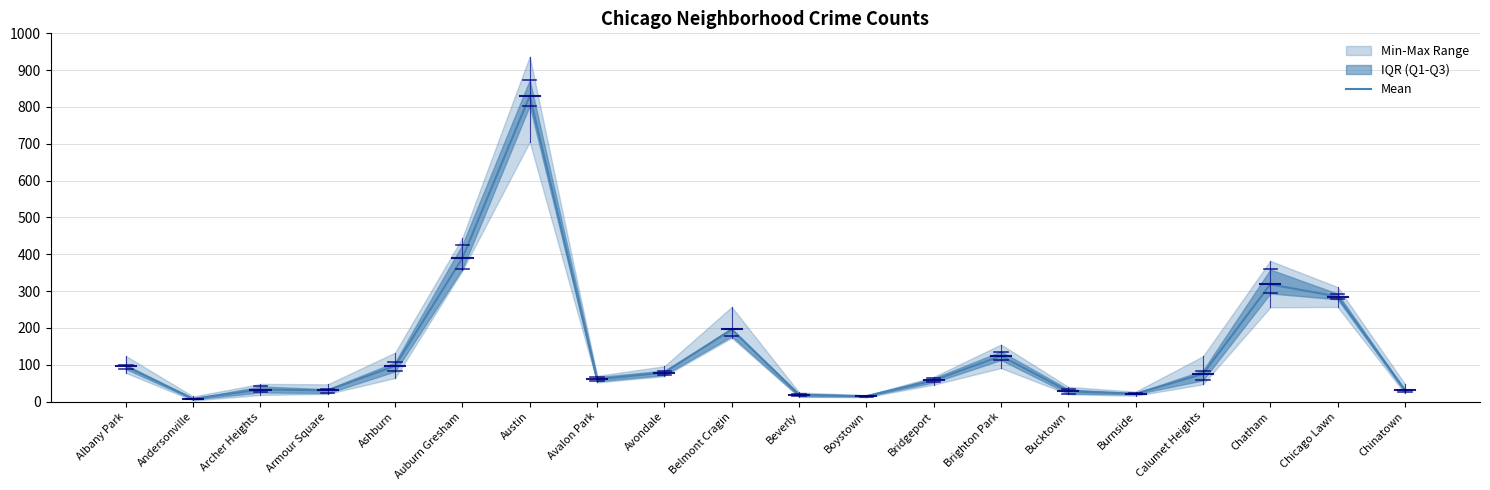

The chart shows a value of 225.7 at Auburn Gresham. True or false?

False